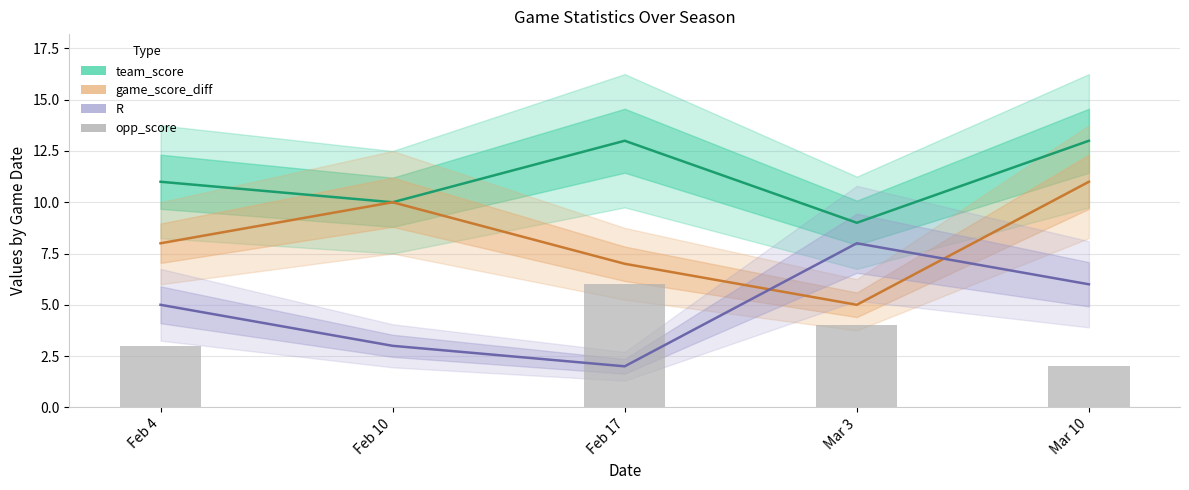

What is the sum of all team_score values?

56